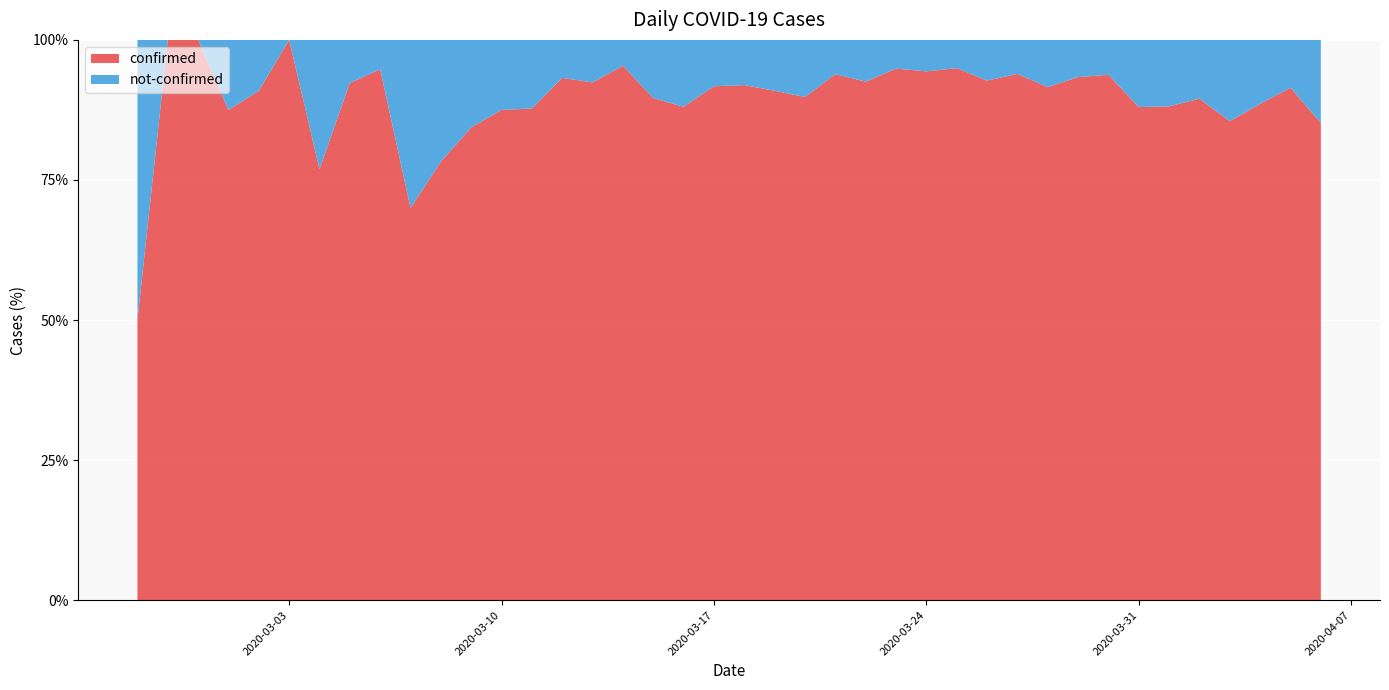

Reading left to right, what are all the values shown in this chart?

confirmed: 2020-02-27=2	2020-02-28=3	2020-02-29=1	2020-03-01=7	2020-03-02=10	2020-03-03=8	2020-03-04=10	2020-03-05=12	2020-03-06=18	2020-03-07=7	2020-03-08=18	2020-03-09=27	2020-03-10=28	2020-03-11=43	2020-03-12=55	2020-03-13=73	2020-03-14=62	2020-03-15=69	2020-03-16=140	2020-03-17=144	2020-03-18=171	2020-03-19=250	2020-03-20=238	2020-03-21=199	2020-03-22=236	2020-03-23=444	2020-03-24=420	2020-03-25=433	2020-03-26=434	2020-03-27=557	2020-03-28=293	2020-03-29=253	2020-03-30=437	2020-03-31=308	2020-04-01=312	2020-04-02=350	2020-04-03=330	2020-04-04=186	2020-04-05=225	2020-04-06=322
not-confirmed: 2020-02-27=2	2020-02-28=0	2020-02-29=0	2020-03-01=1	2020-03-02=1	2020-03-03=0	2020-03-04=3	2020-03-05=1	2020-03-06=1	2020-03-07=3	2020-03-08=5	2020-03-09=5	2020-03-10=4	2020-03-11=6	2020-03-12=4	2020-03-13=6	2020-03-14=3	2020-03-15=8	2020-03-16=19	2020-03-17=13	2020-03-18=15	2020-03-19=25	2020-03-20=27	2020-03-21=13	2020-03-22=19	2020-03-23=24	2020-03-24=25	2020-03-25=23	2020-03-26=34	2020-03-27=36	2020-03-28=27	2020-03-29=18	2020-03-30=29	2020-03-31=42	2020-04-01=42	2020-04-02=41	2020-04-03=56	2020-04-04=24	2020-04-05=21	2020-04-06=56